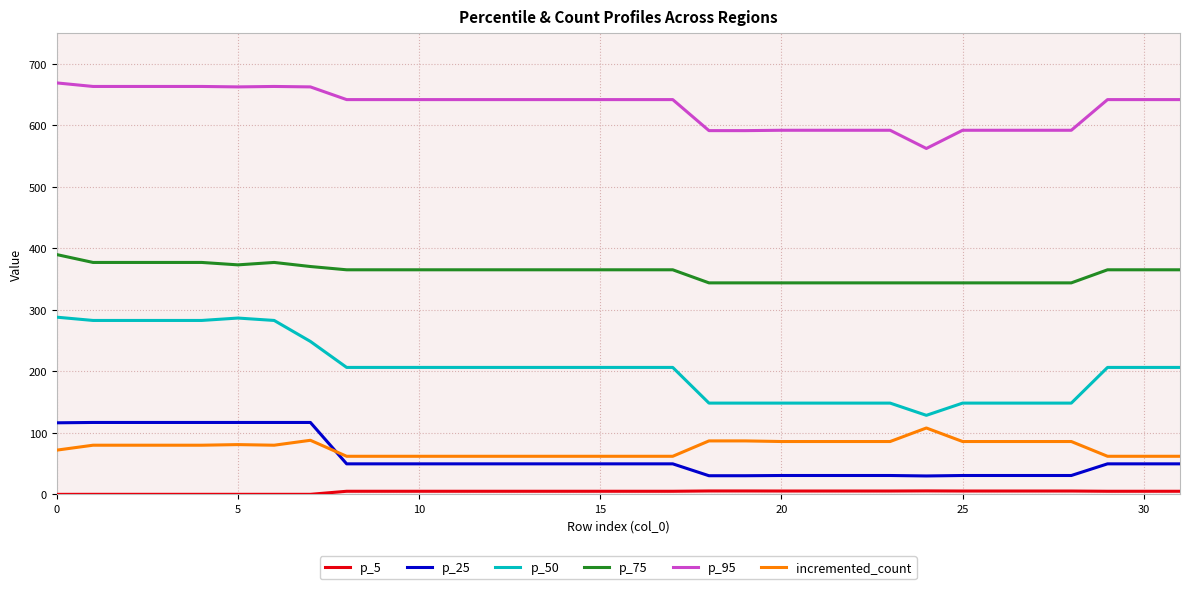

Is this an area chart (filled region under the line)?

No